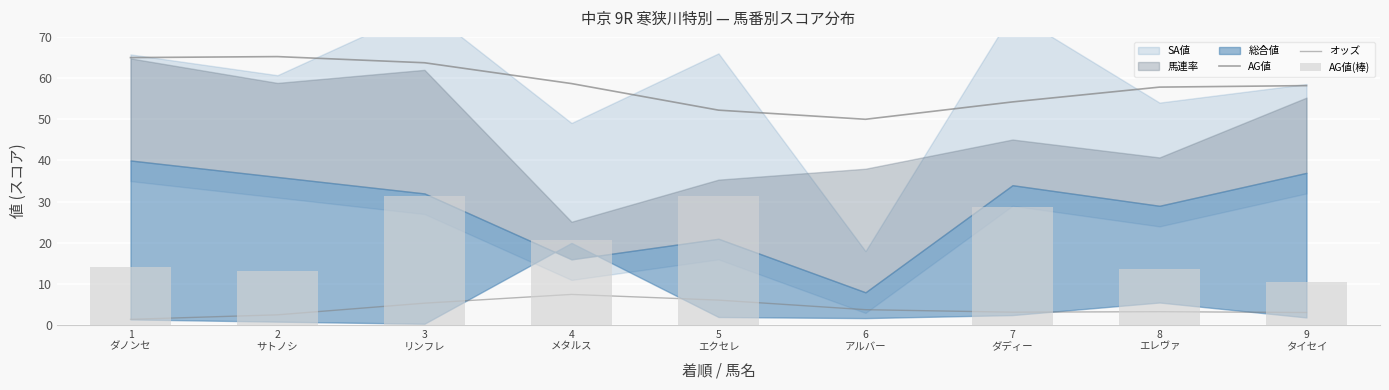

How many positive values does the AG値(棒) series have?

8